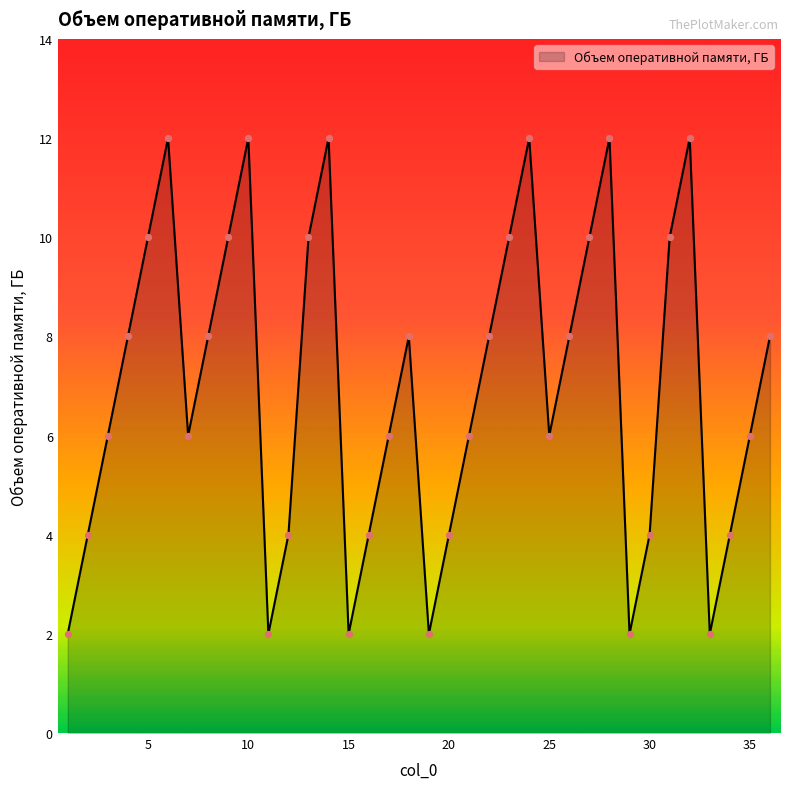

What is the maximum value shown in the chart?

12